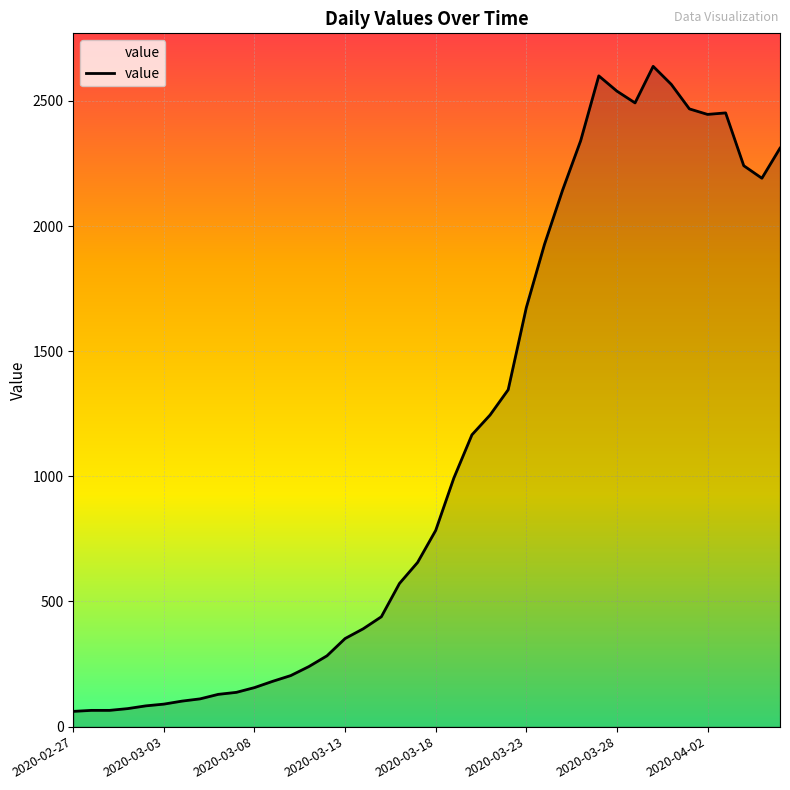

What is the smallest value displayed?

61